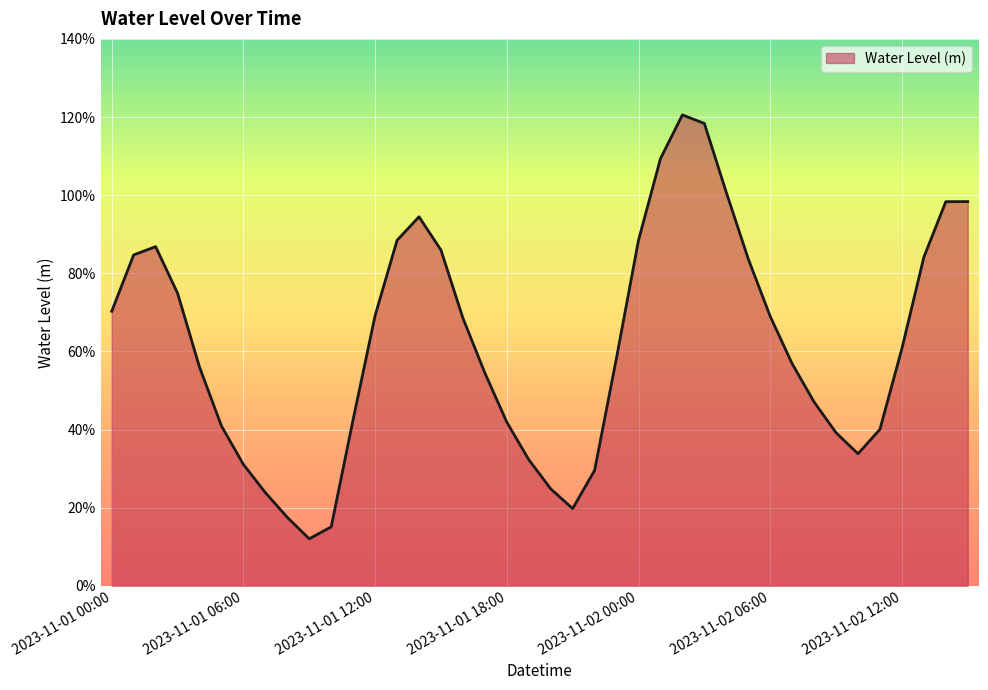

Does the chart have visible grid lines?

Yes